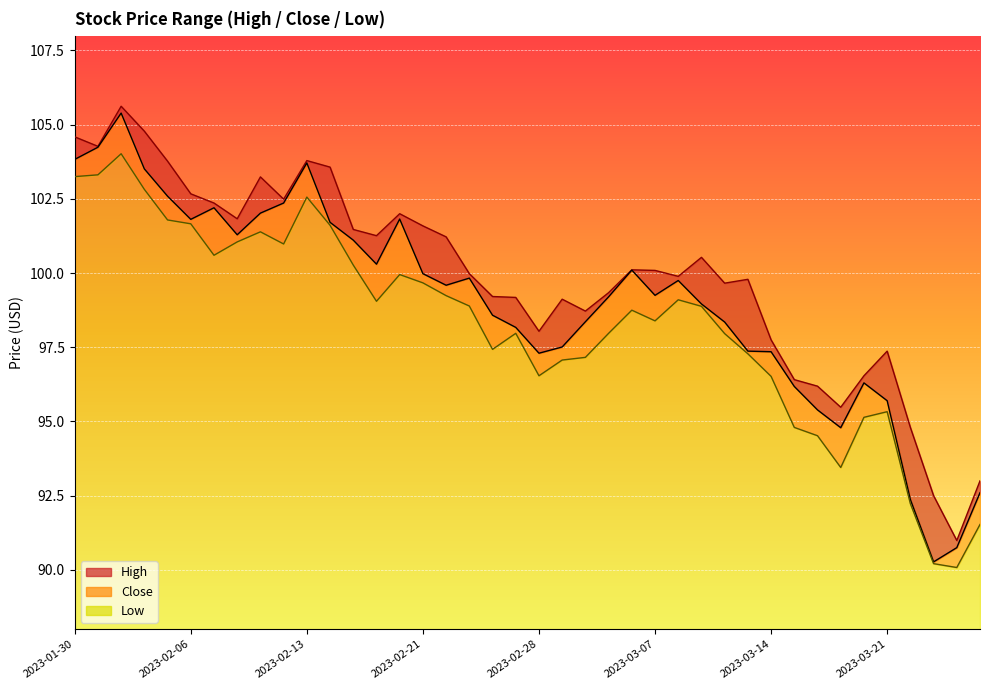

Between 2023-02-03 and 2023-03-21, which is larger?

2023-02-03